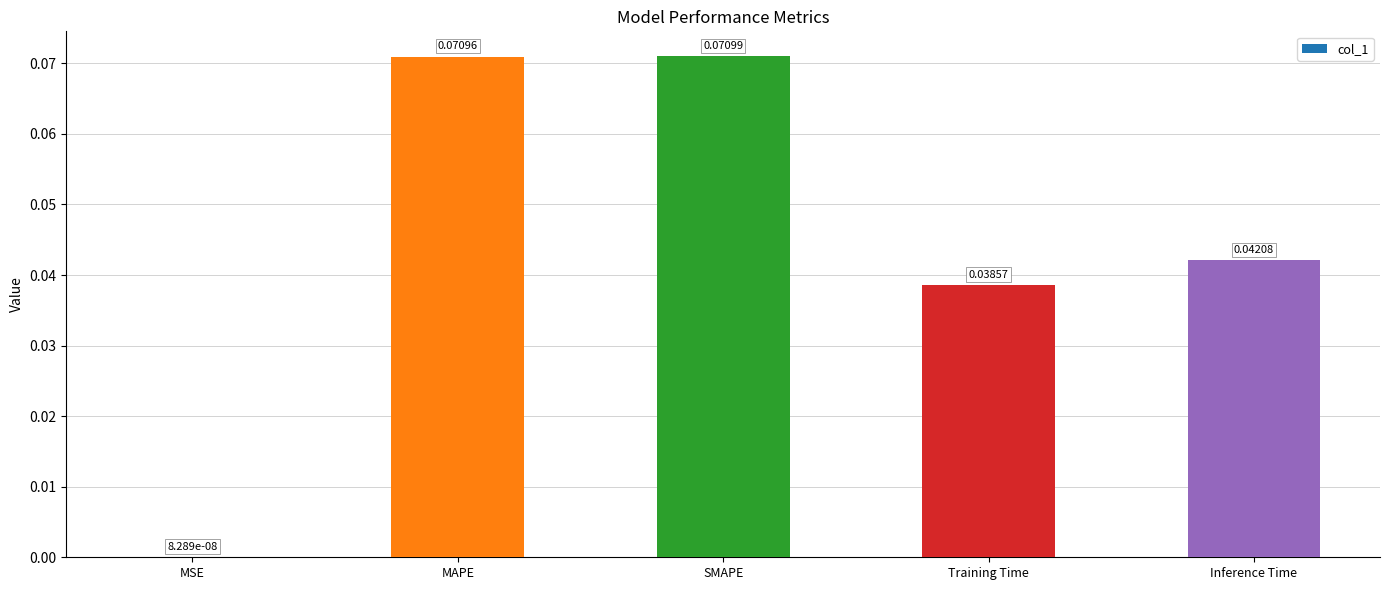

At which category does the chart reach its peak across all series?

SMAPE